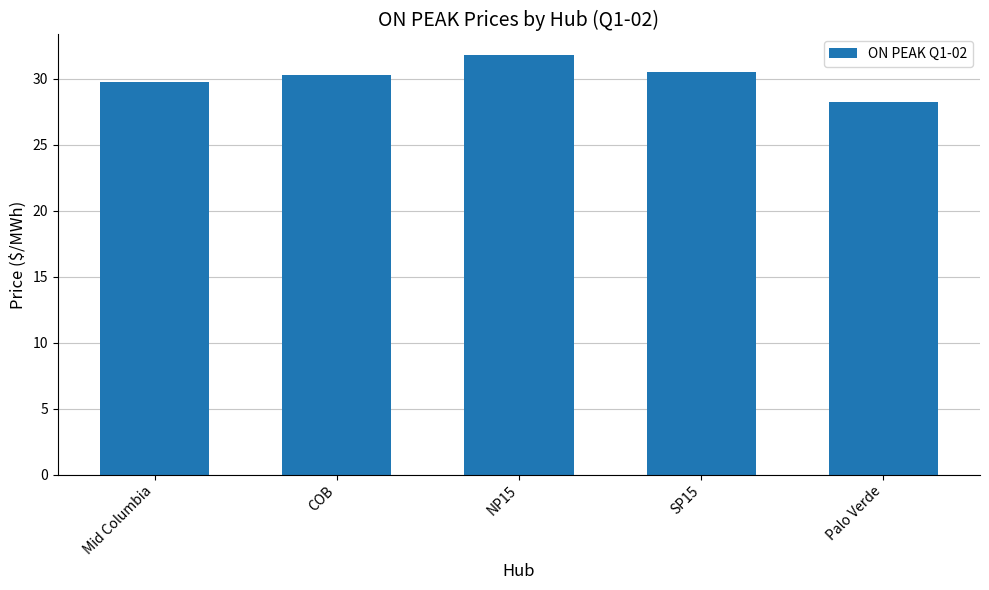

What position from the right is COB?

4